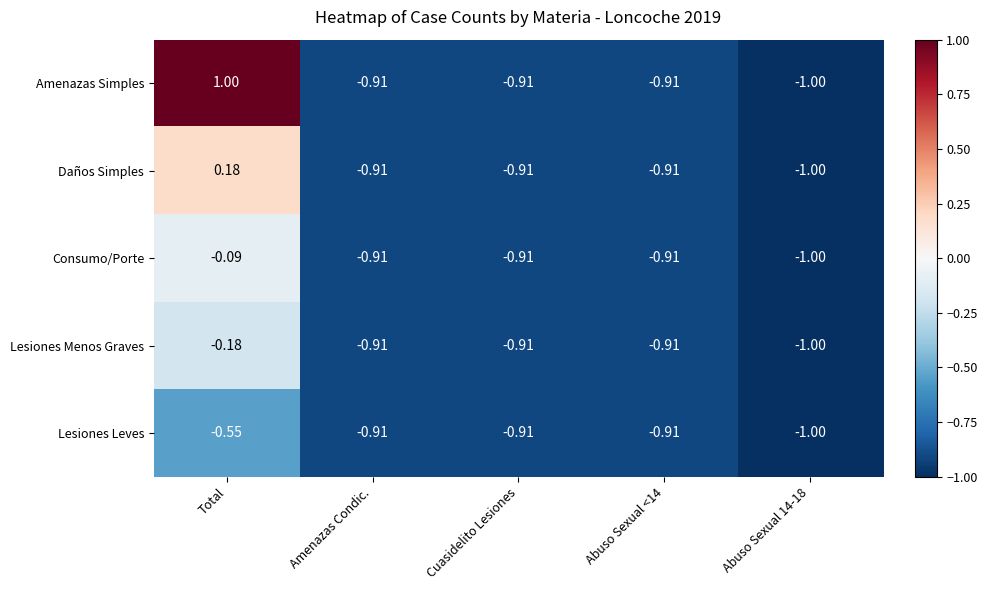

Which series has the largest range (max minus min)?

Amenazas Simples